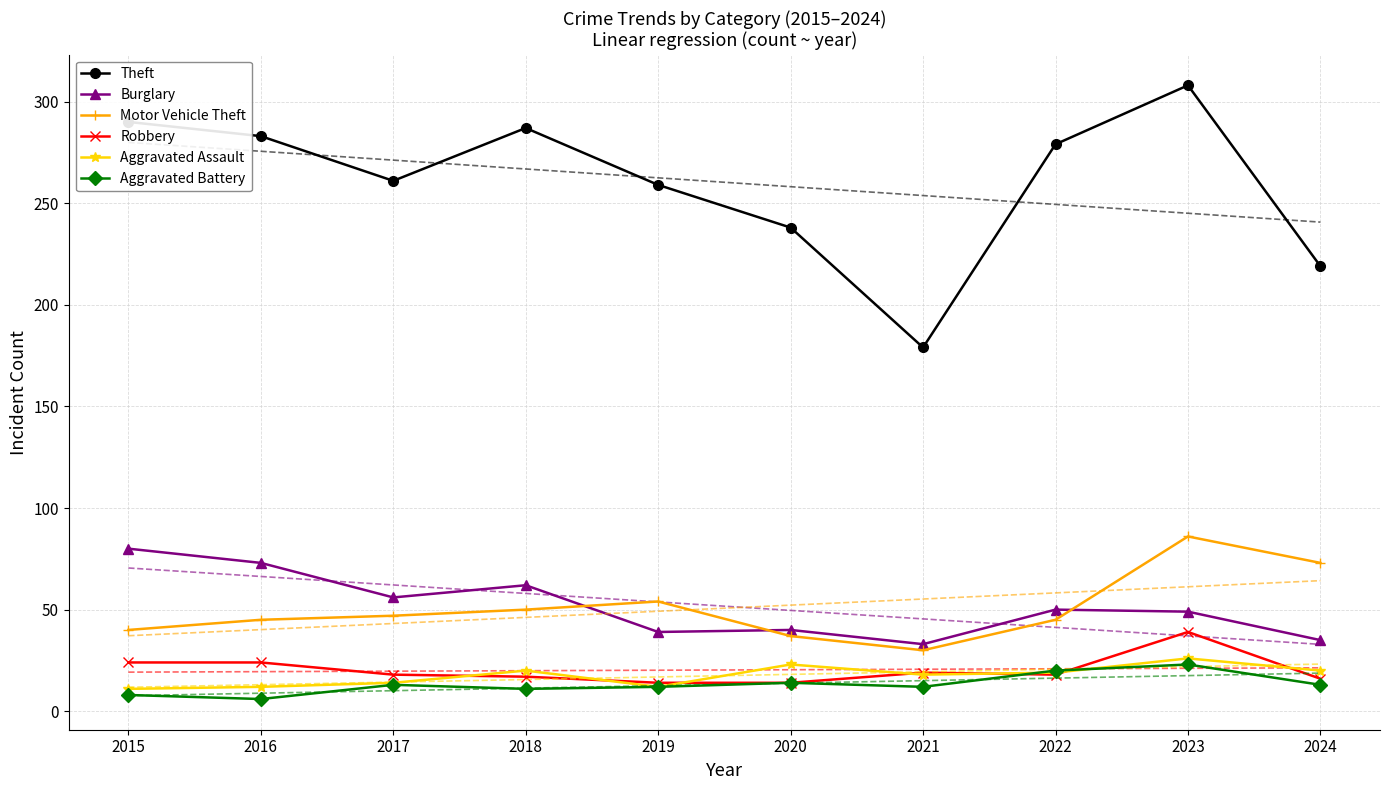

At 2023, list the series in order from largest to smallest.

Theft, Motor Vehicle Theft, Burglary, Robbery, Aggravated Assault, Aggravated Battery